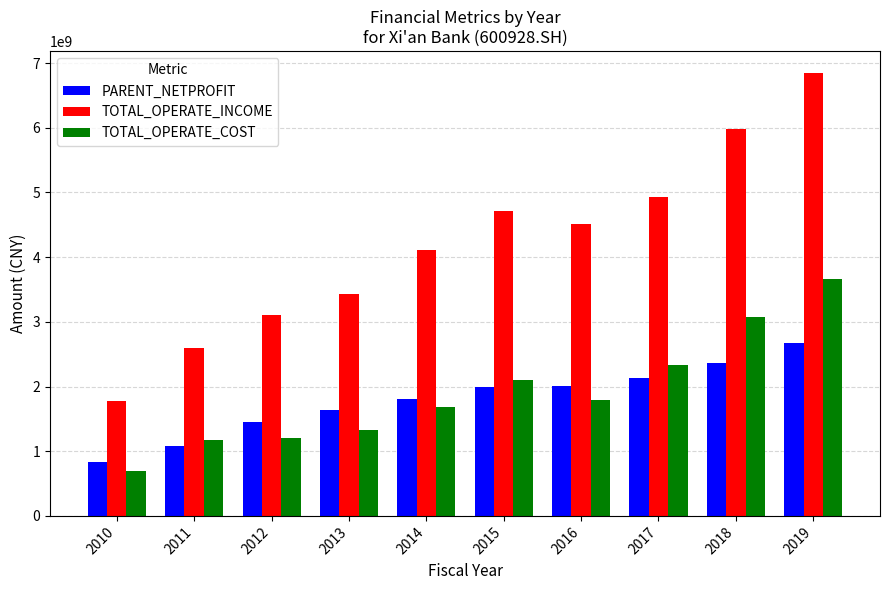

Does the chart contain stacked bars?

No